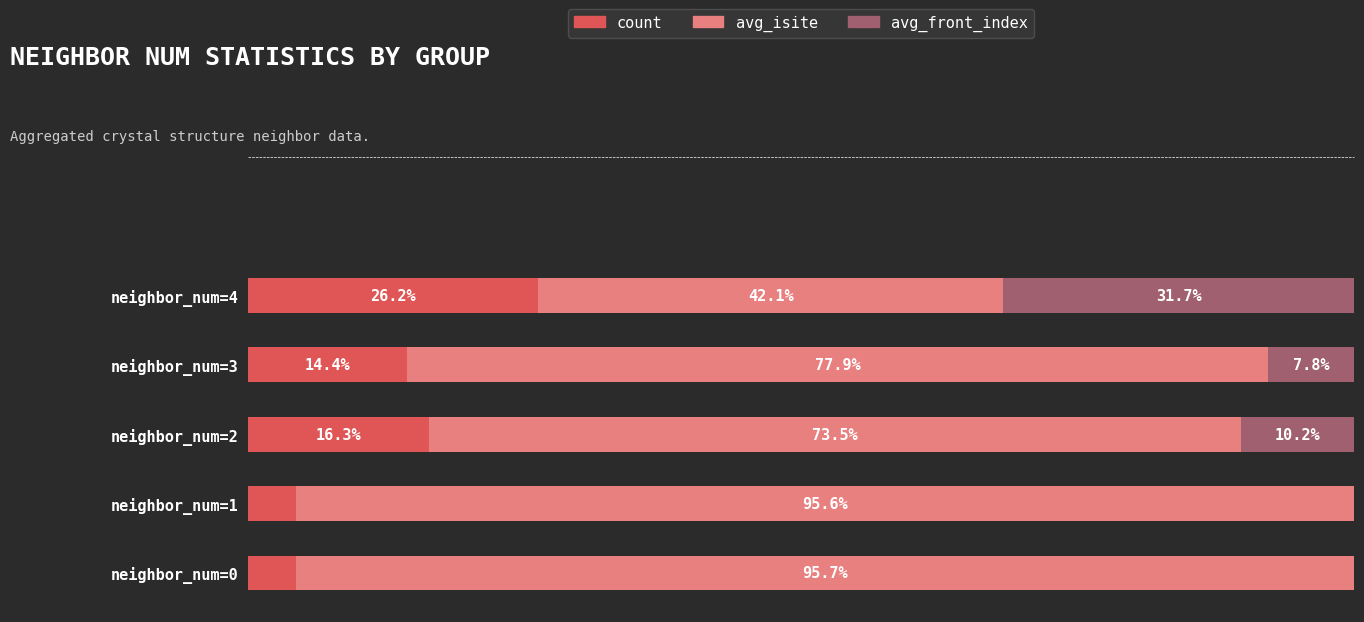

Which category has the highest value in the count series?

neighbor_num=4